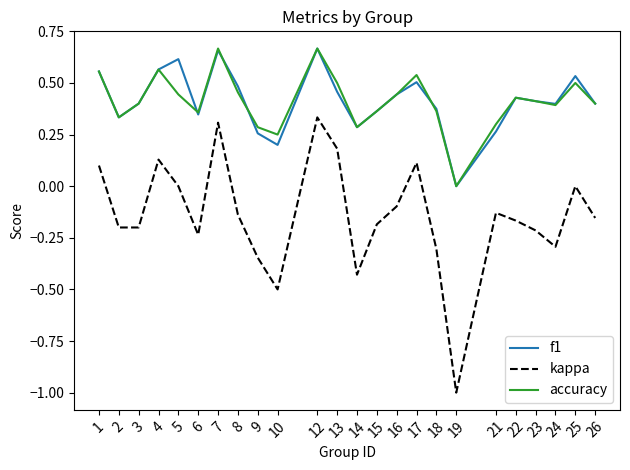

True or false: f1 and kappa cross at least once.

False